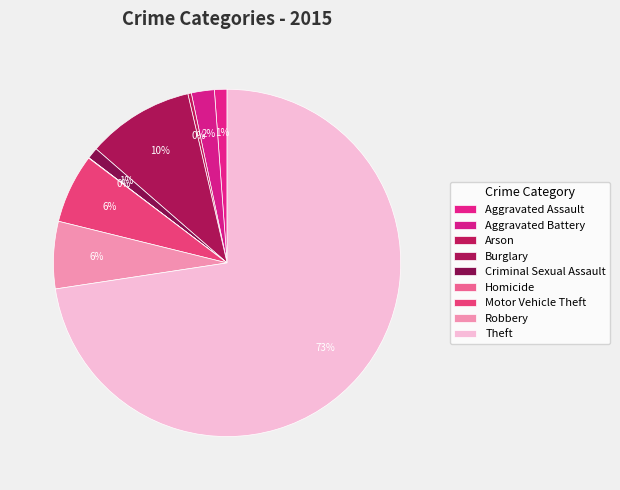

How many slices are in this pie chart?

9